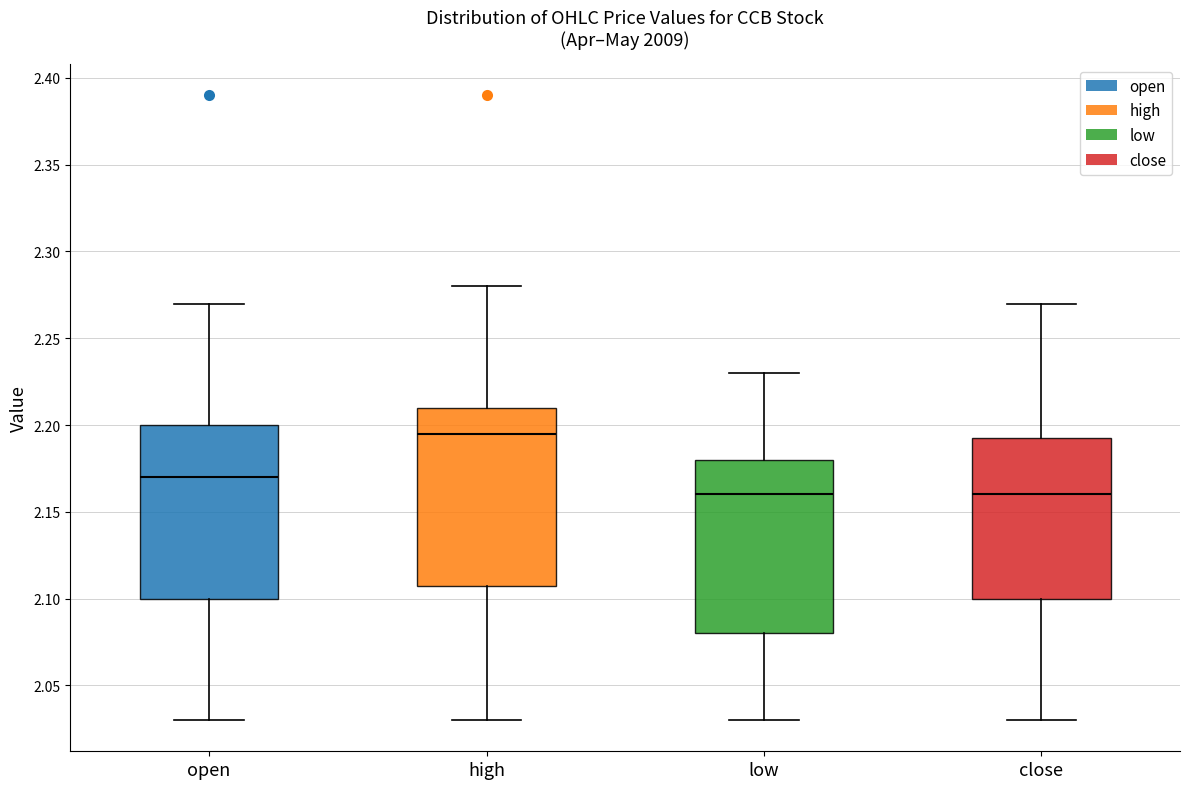

Which box has the highest median line?

high